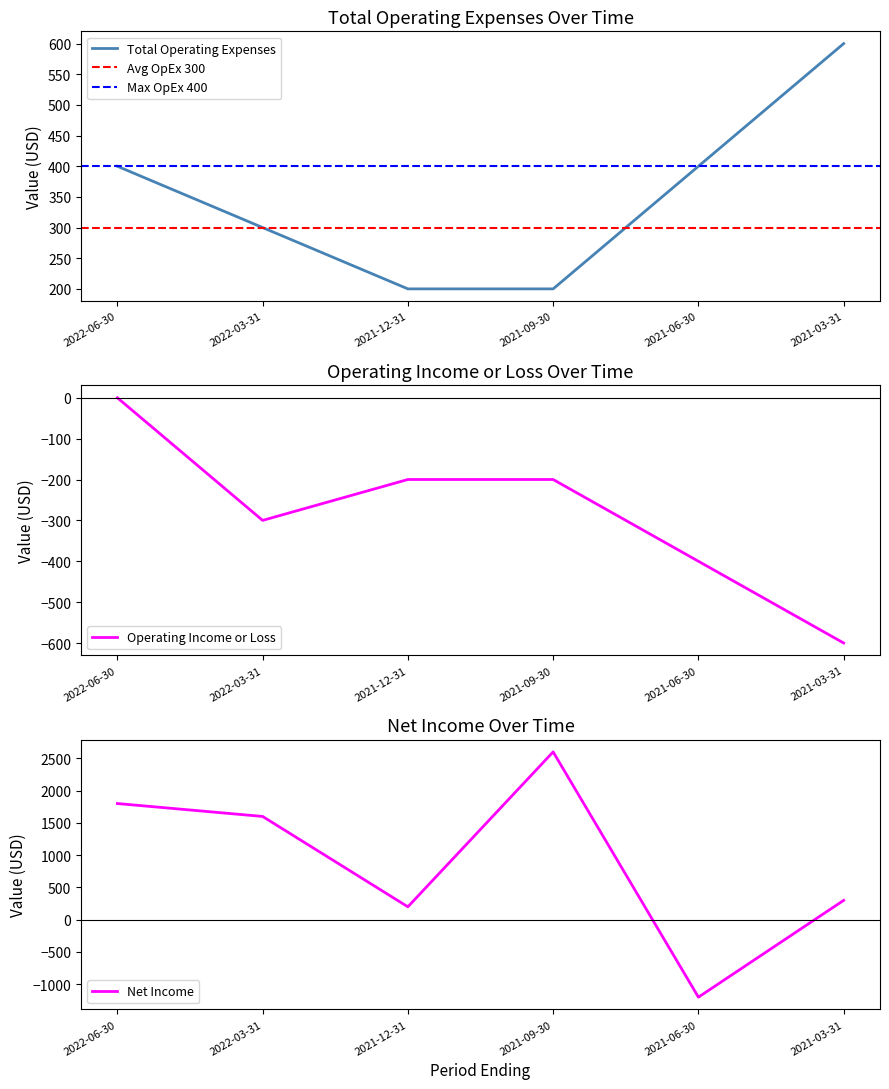

What is the difference between the highest and lowest values at 2022-03-31?

1900